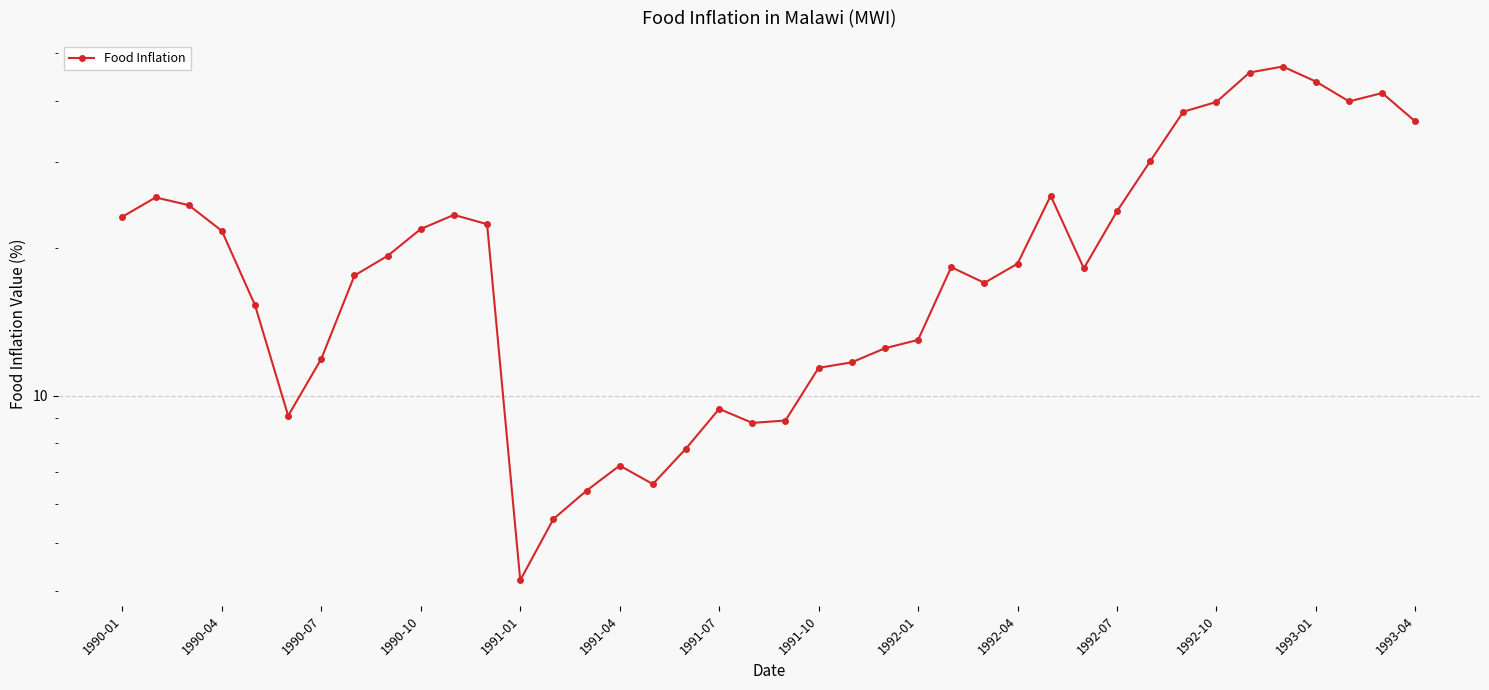

What is the approximate value at 14?

6.4